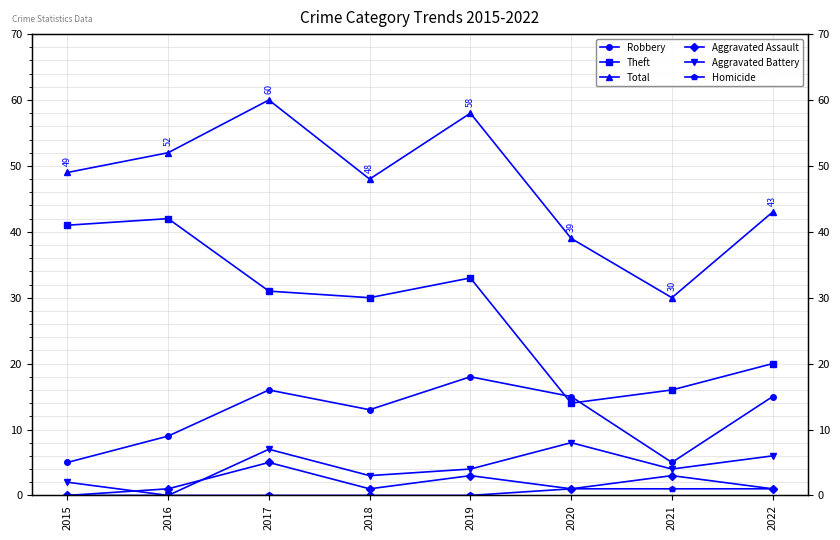

Where is the first local minimum for Total?

2018